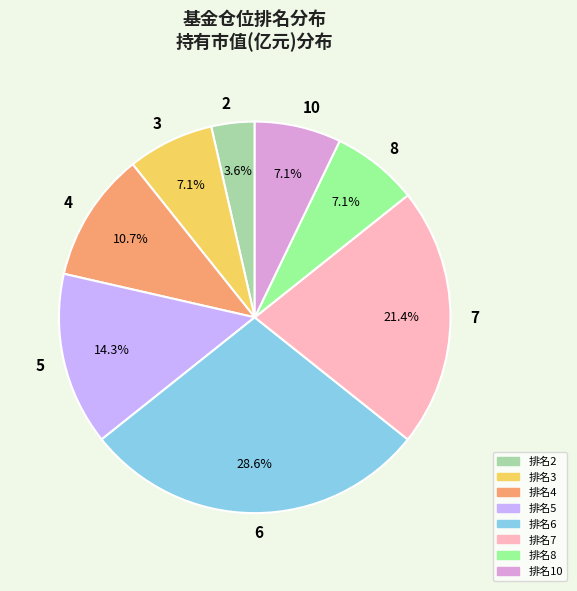

How many segments does this pie chart have?

8